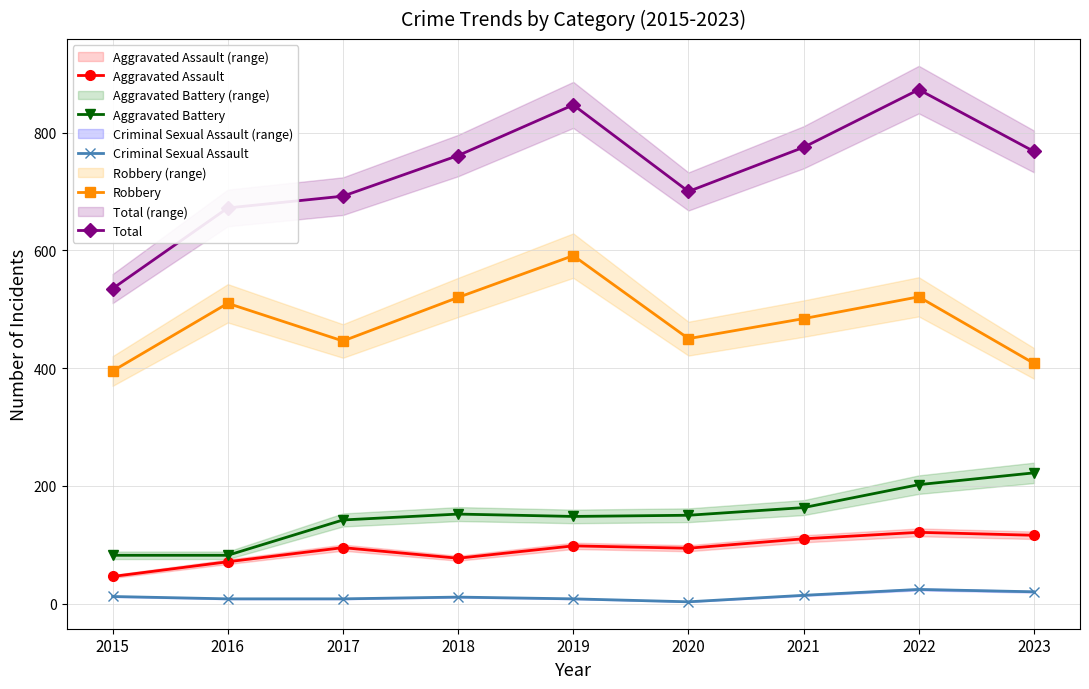

The value of Robbery at 2023 is 600. True or false?

False